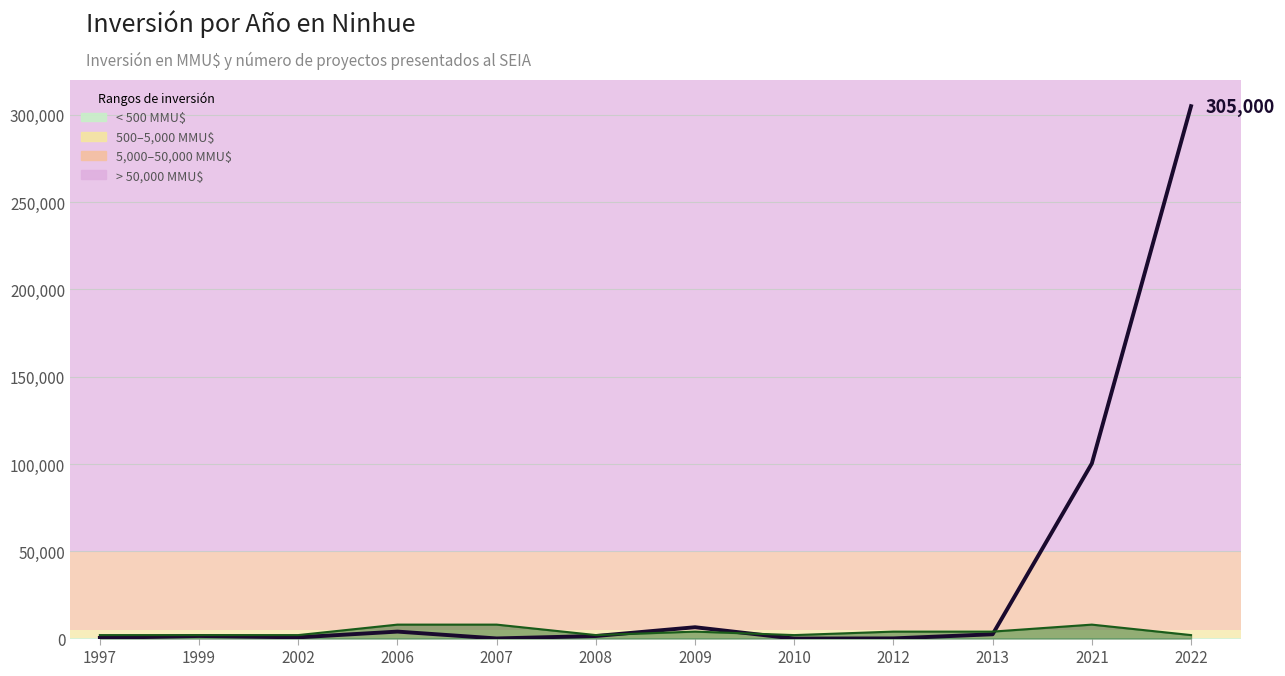

The chart shows a value of 1456 at 2006. True or false?

False